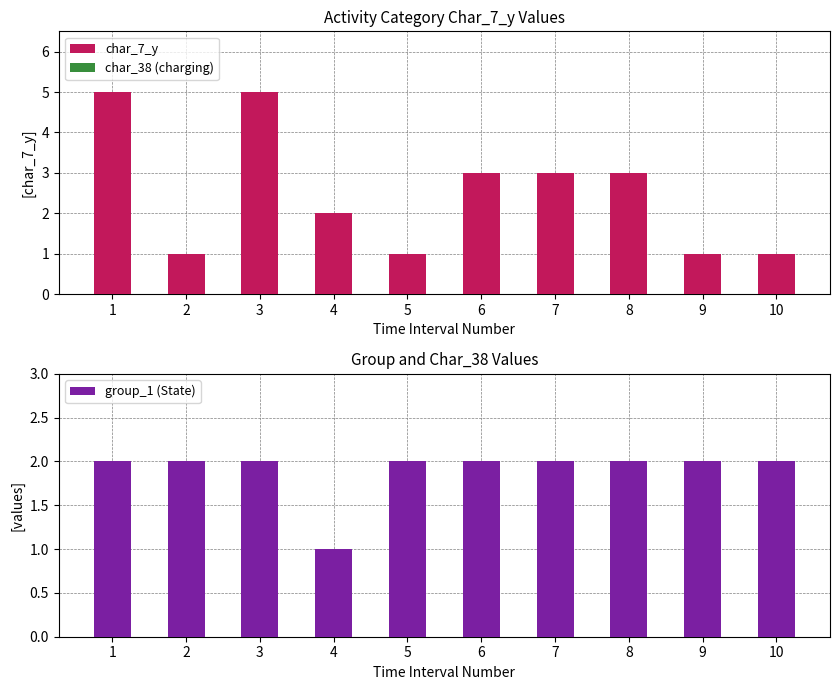

Read the group_1 (State) value at 8.

2